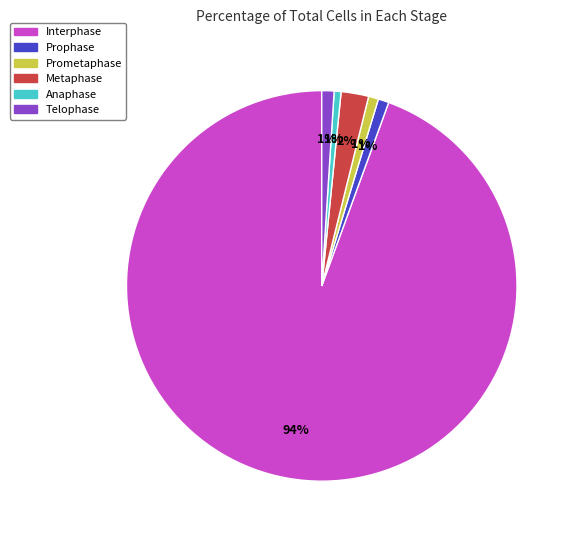

Which category has the biggest portion of the pie?

Interphase